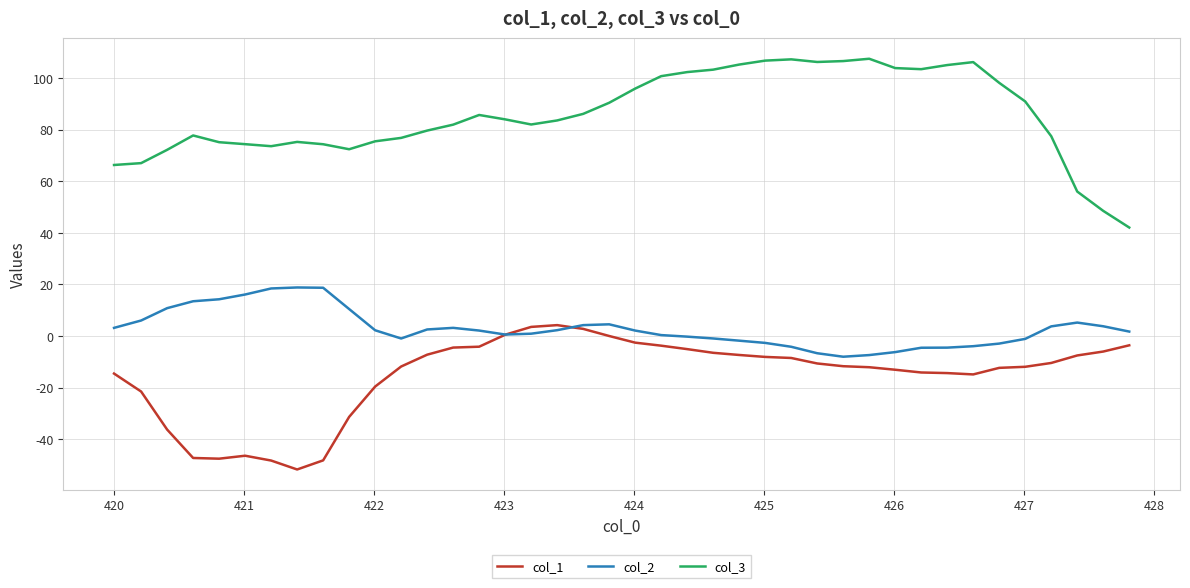

Which series has the largest total across all categories?

col_3